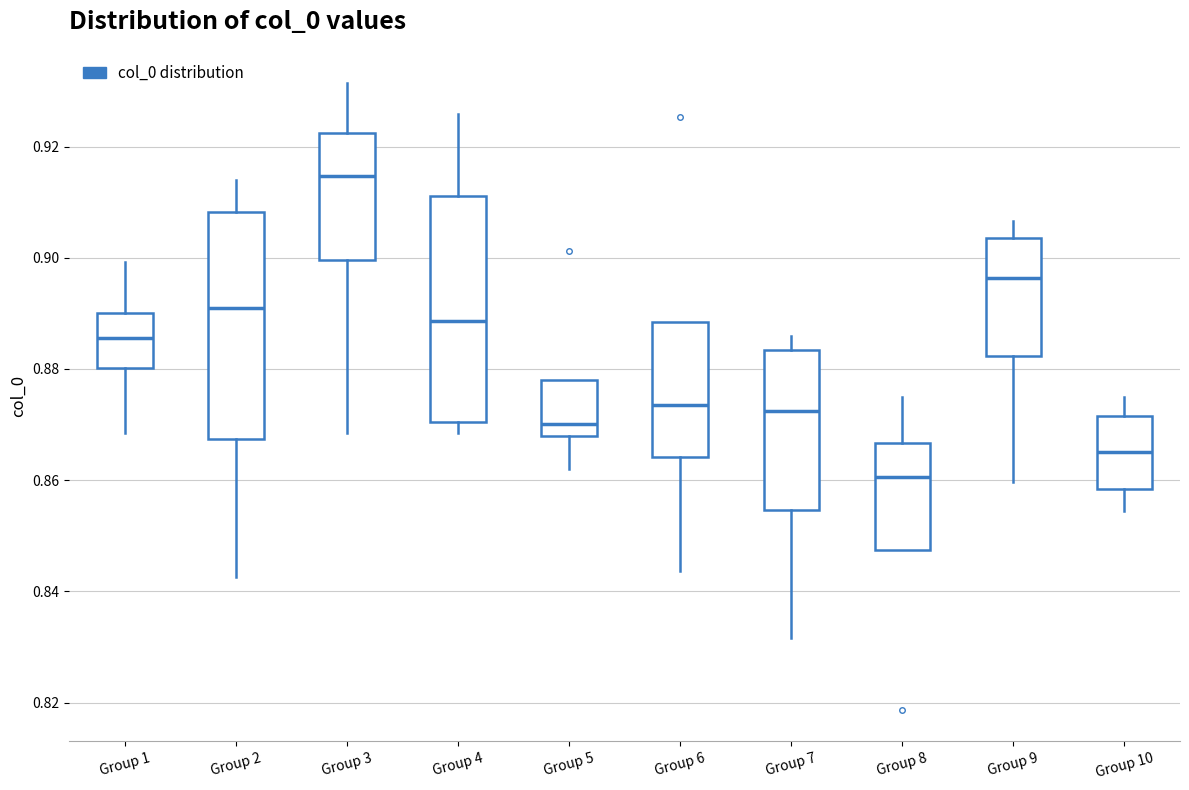

Reading left to right, read every box against the y-axis: the position of its median line, the range the box covers, and the ends of its whiskers. The values are not printed on the chart, so give them approximately, as read against the axis.

Group 1: median 0.886, box 0.880 to 0.890, whiskers 0.868 to 0.900
Group 2: median 0.892, box 0.868 to 0.908, whiskers 0.842 to 0.914
Group 3: median 0.914, box 0.900 to 0.922, whiskers 0.868 to 0.932
Group 4: median 0.888, box 0.870 to 0.912, whiskers 0.868 to 0.926
Group 5: median 0.870, box 0.868 to 0.878, whiskers 0.862 to 0.878
Group 6: median 0.874, box 0.864 to 0.888, whiskers 0.844 to 0.888
Group 7: median 0.872, box 0.854 to 0.884, whiskers 0.832 to 0.886
Group 8: median 0.860, box 0.848 to 0.866, whiskers 0.848 to 0.876
Group 9: median 0.896, box 0.882 to 0.904, whiskers 0.860 to 0.906
Group 10: median 0.866, box 0.858 to 0.872, whiskers 0.854 to 0.876